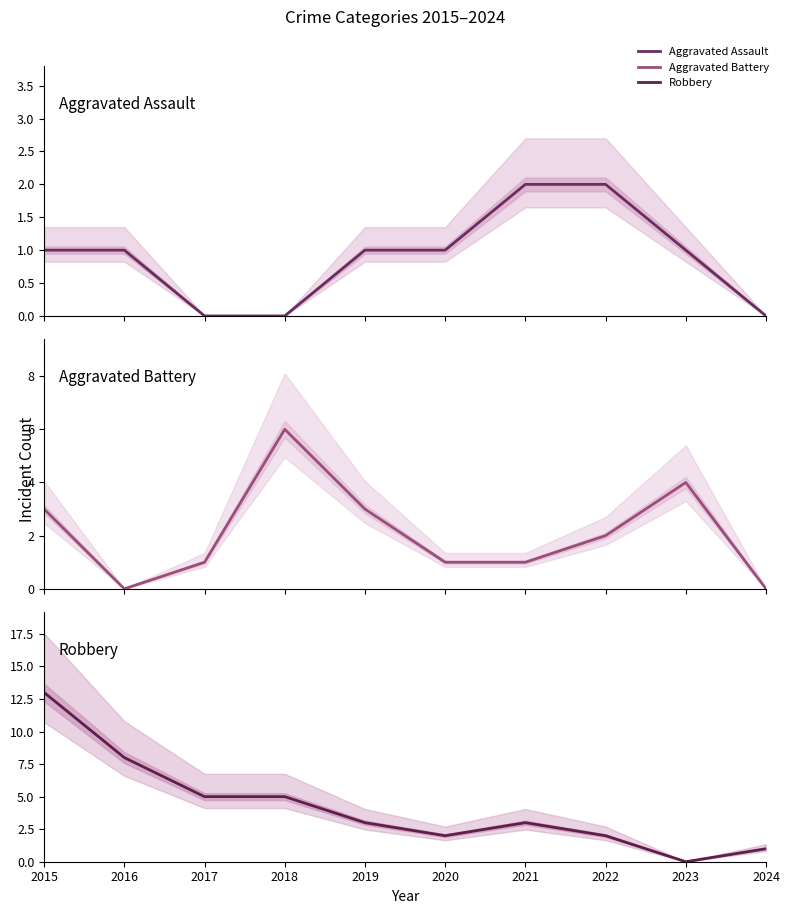

Reading right to left, list all the values displayed in this chart.

Aggravated Assault: 0	1	2	2	1	1	0	0	1	1
Aggravated Battery: 0	4	2	1	1	3	6	1	0	3
Robbery: 1	0	2	3	2	3	5	5	8	13